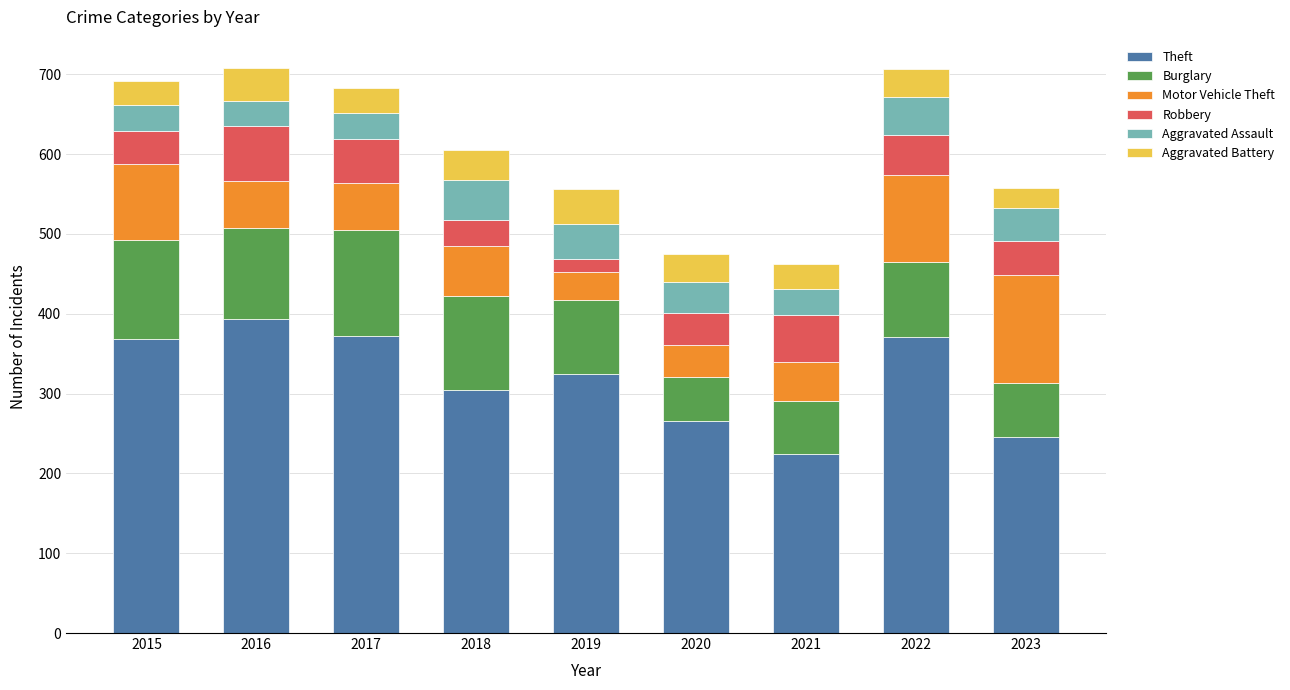

What is the total value across all series at 2022?

707